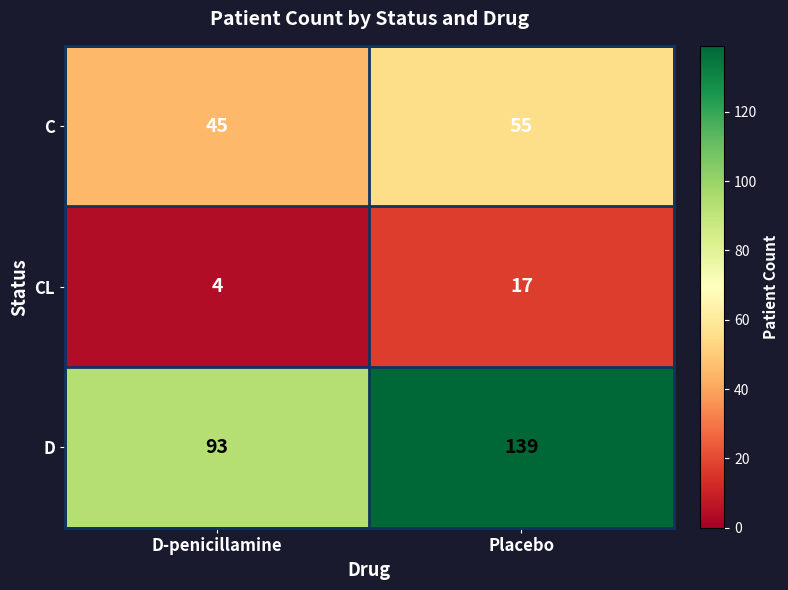

What is the difference between the maximum and minimum values in the C series?

10